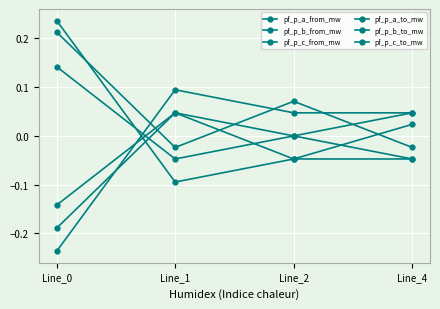

At which label does pf_p_a_to_mw first exceed 0?

Line_0